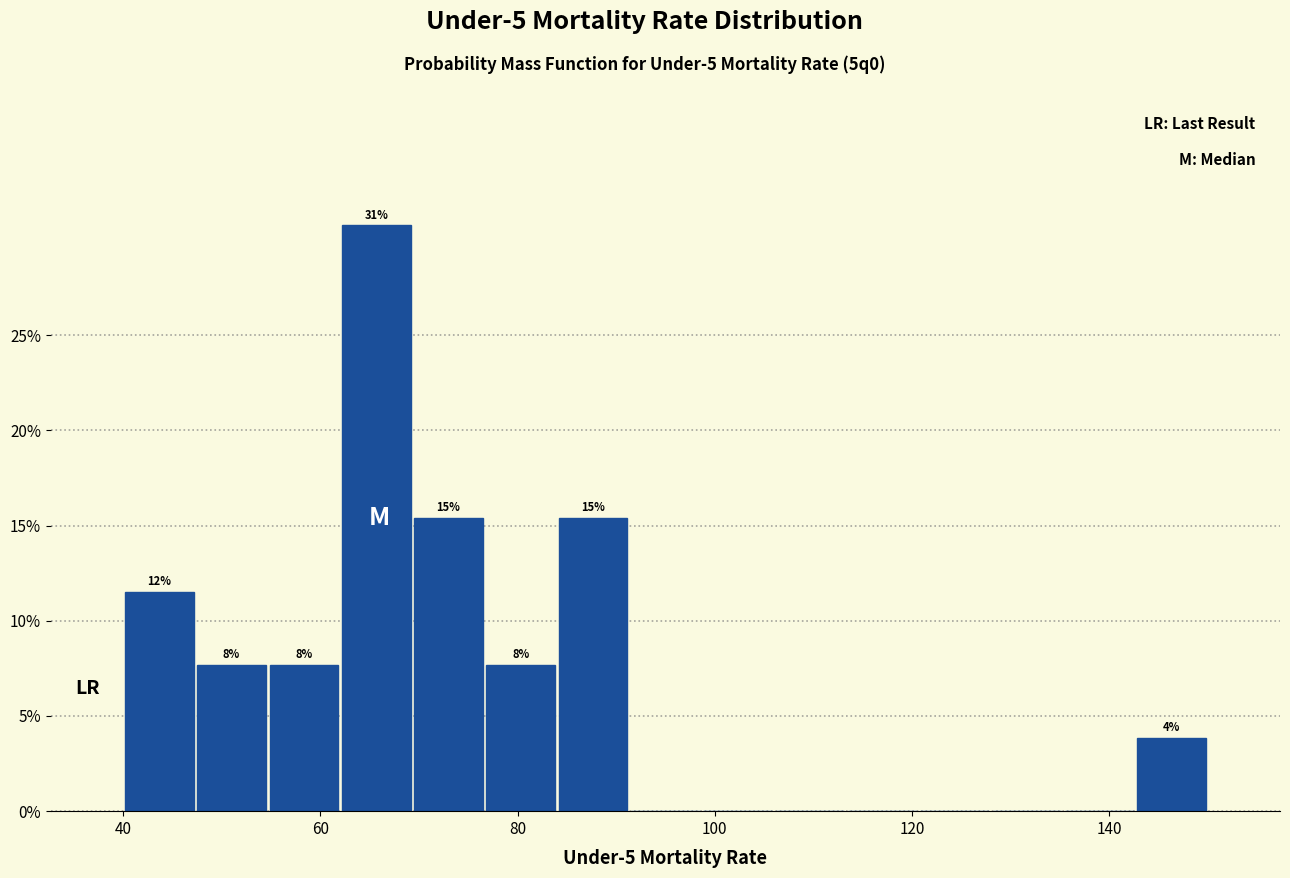

Around what value on the x-axis is the tallest bar? Give the approximate position of its centre, as read against the axis.

66